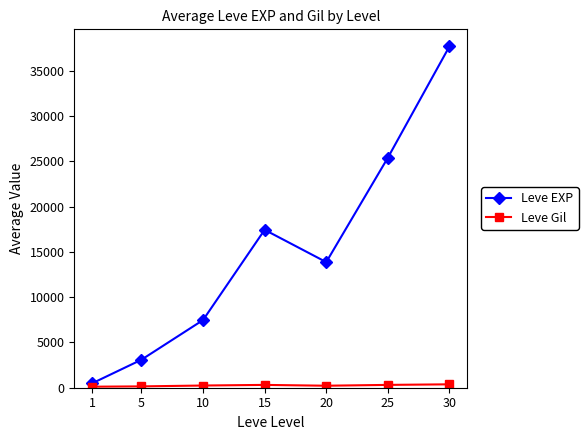

What is the difference between the highest and lowest values at 10?

7232.5